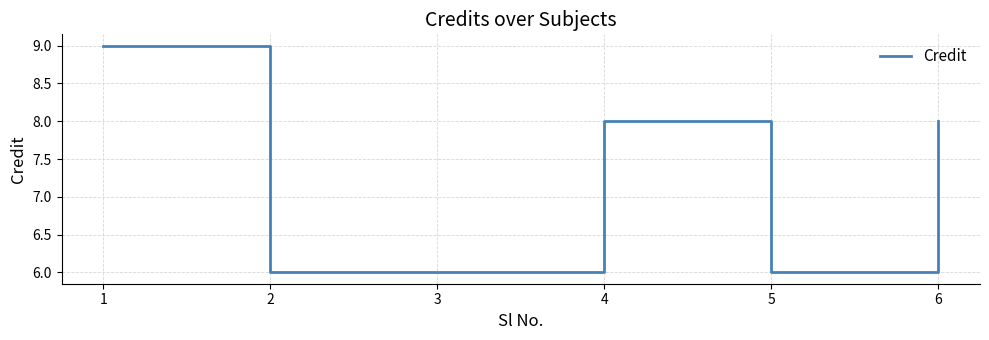

Reading left to right, extract all data points from this chart.

9	6	6	8	6	8